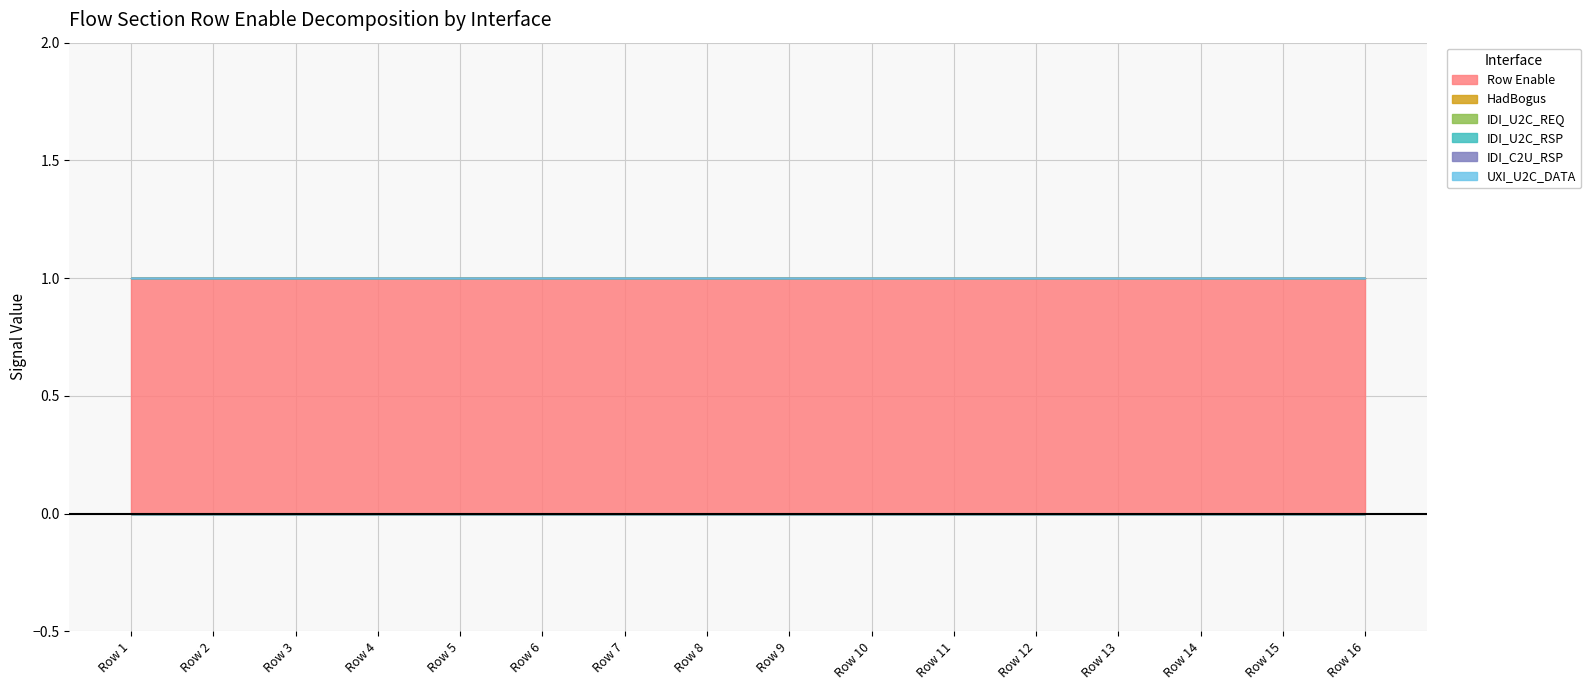

At which label is IDI_U2C_RSP closest to 0?

Row 1